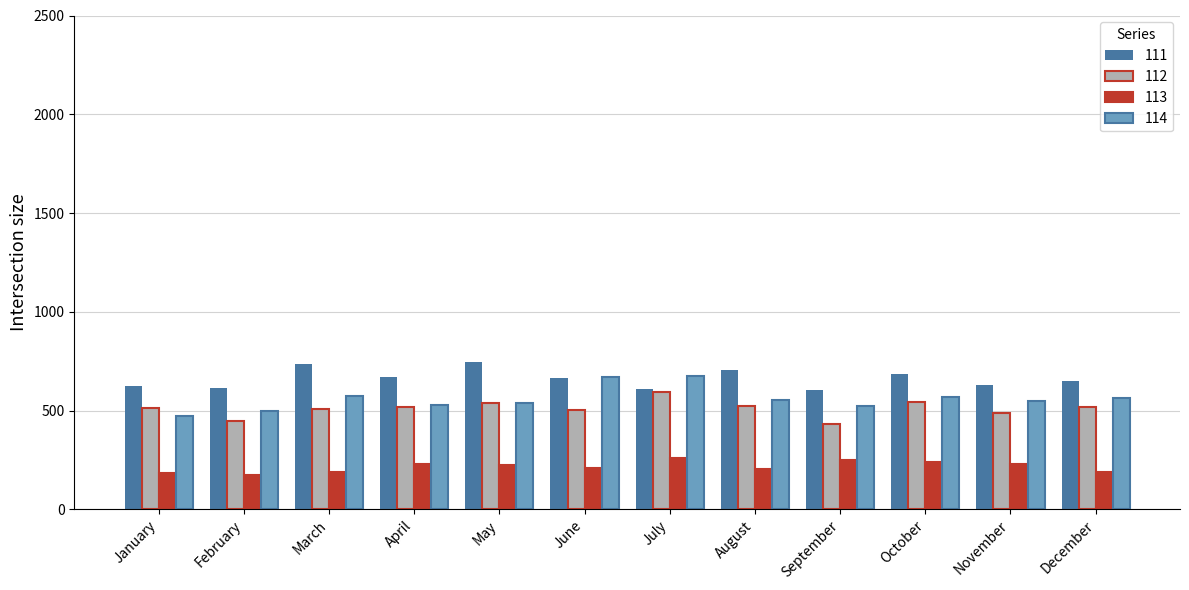

What is the maximum value shown in the chart?

744